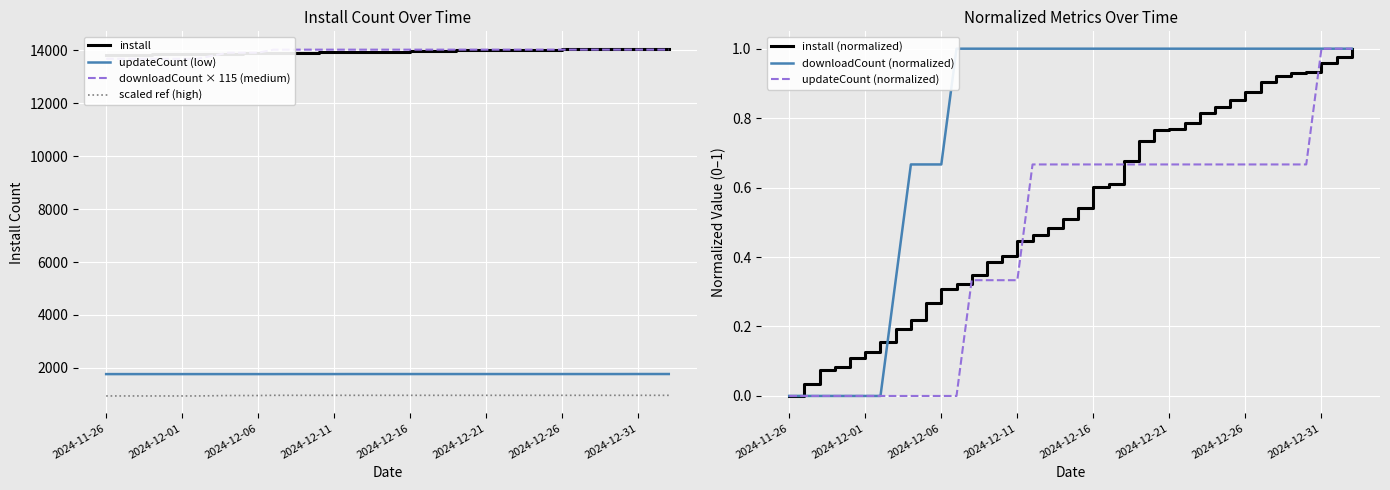

What is the label of the 24th point from the left?

2024-12-19